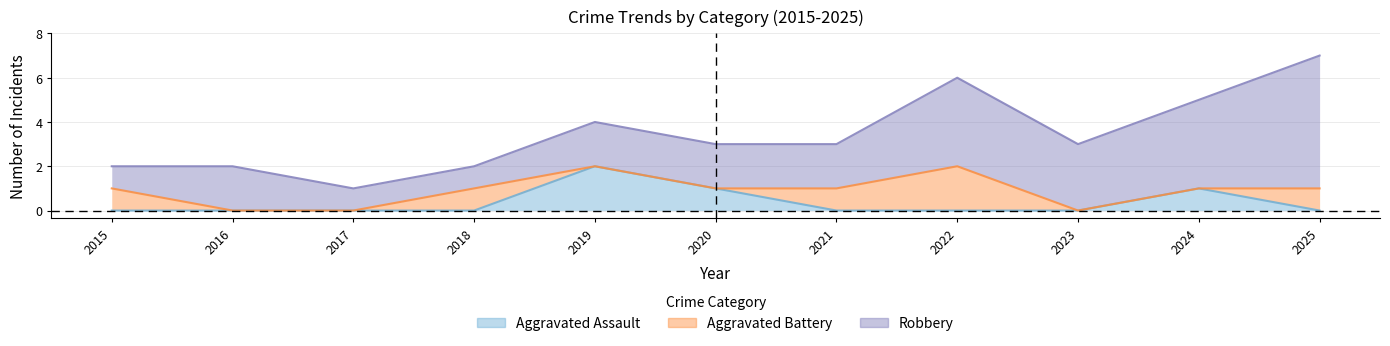

True or false: Aggravated Assault and Robbery cross at least once.

False